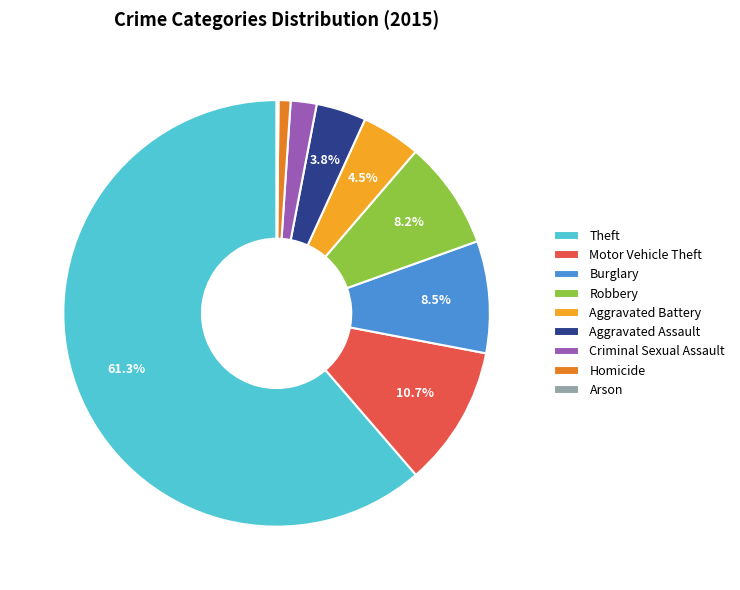

Between Homicide and Criminal Sexual Assault, which is larger?

Criminal Sexual Assault